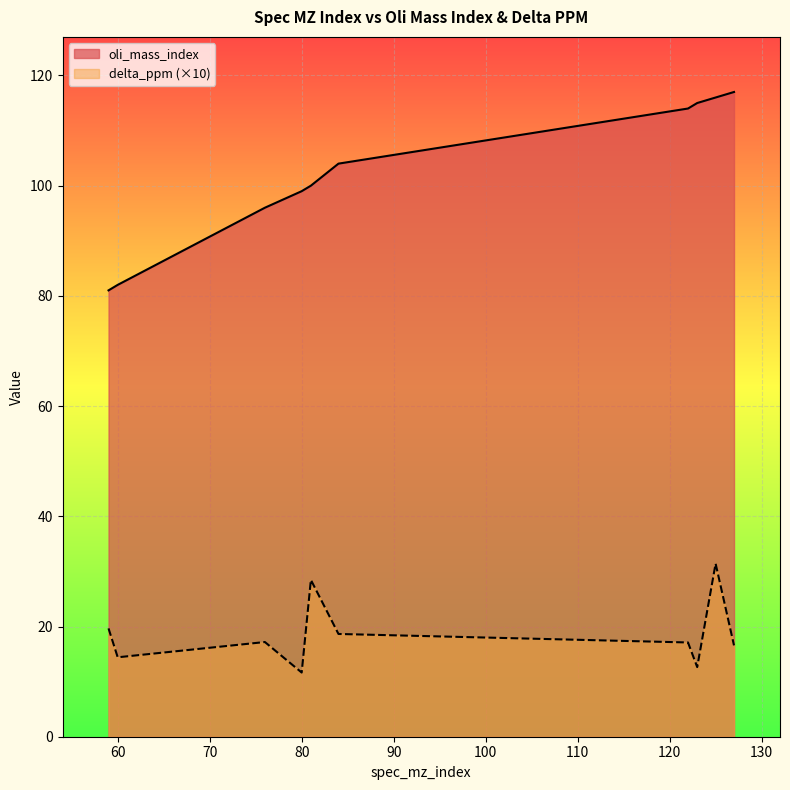

What is the smallest value displayed?

11.6